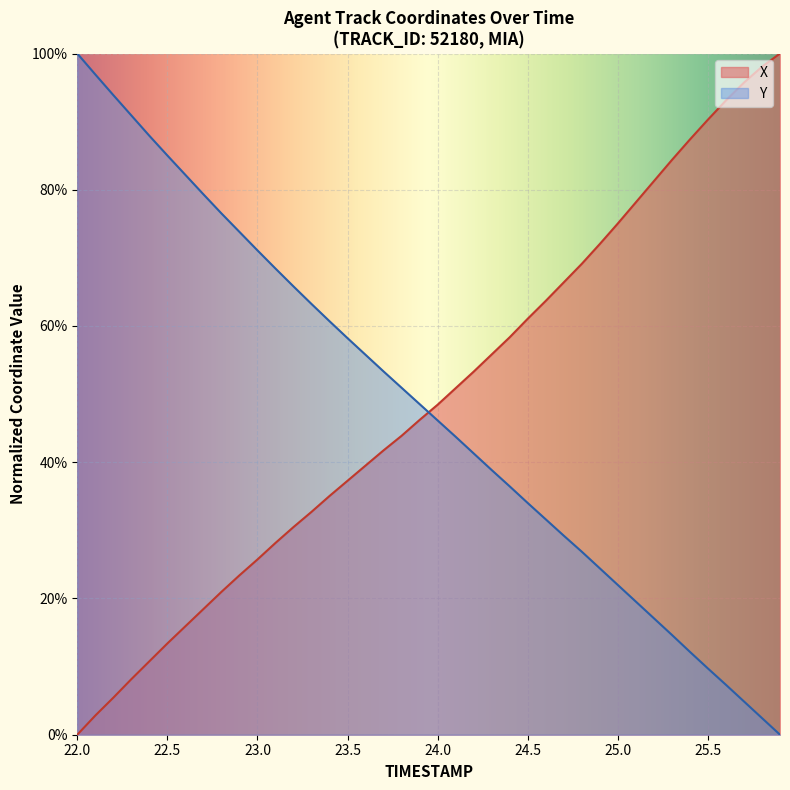

At 25.9, list the series in order from smallest to largest.

Y, X